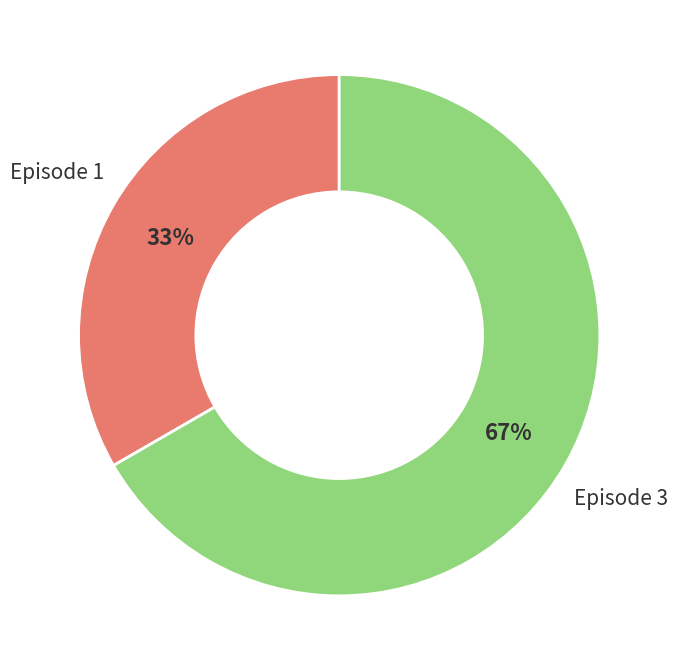

To the nearest percent, what is the average slice percentage?

50%